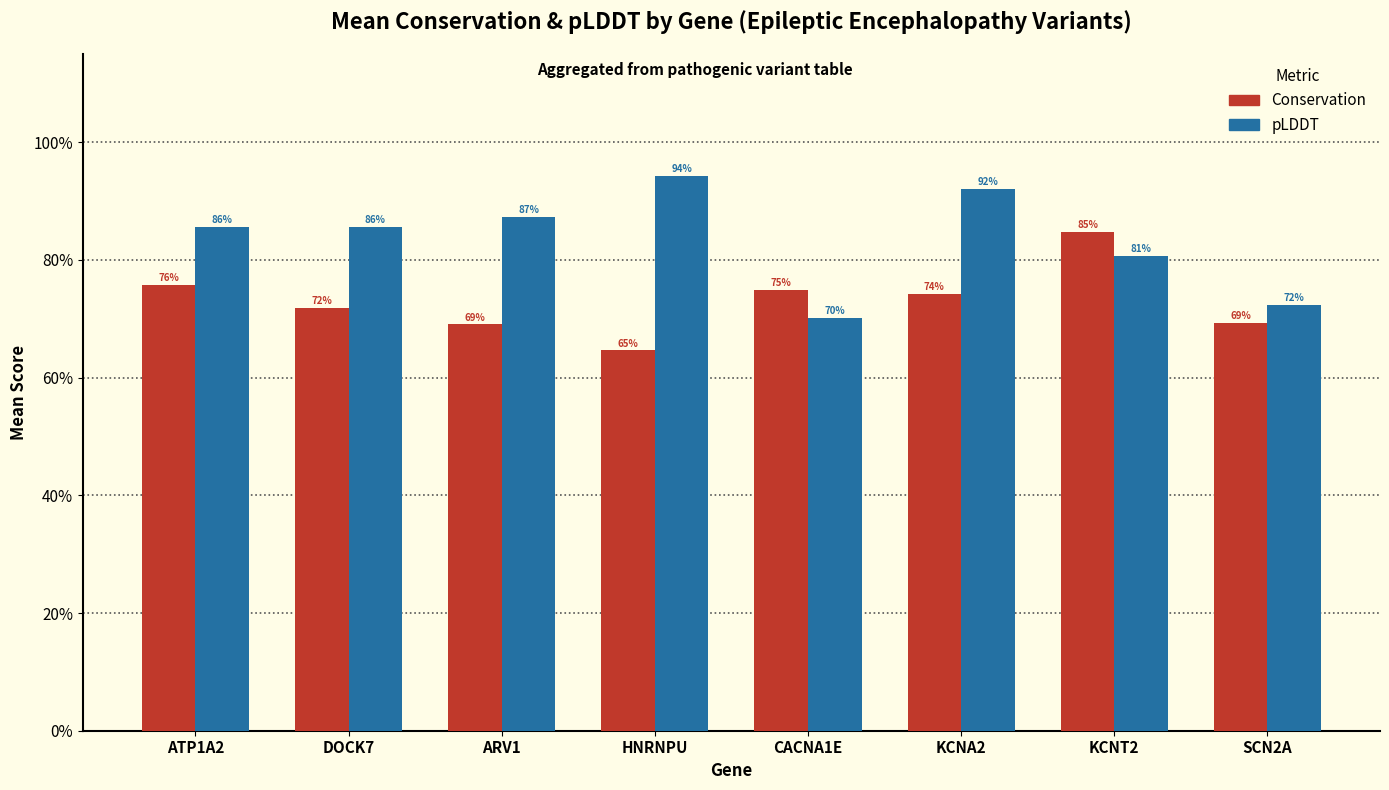

What is the average value of the pLDDT series?

0.8